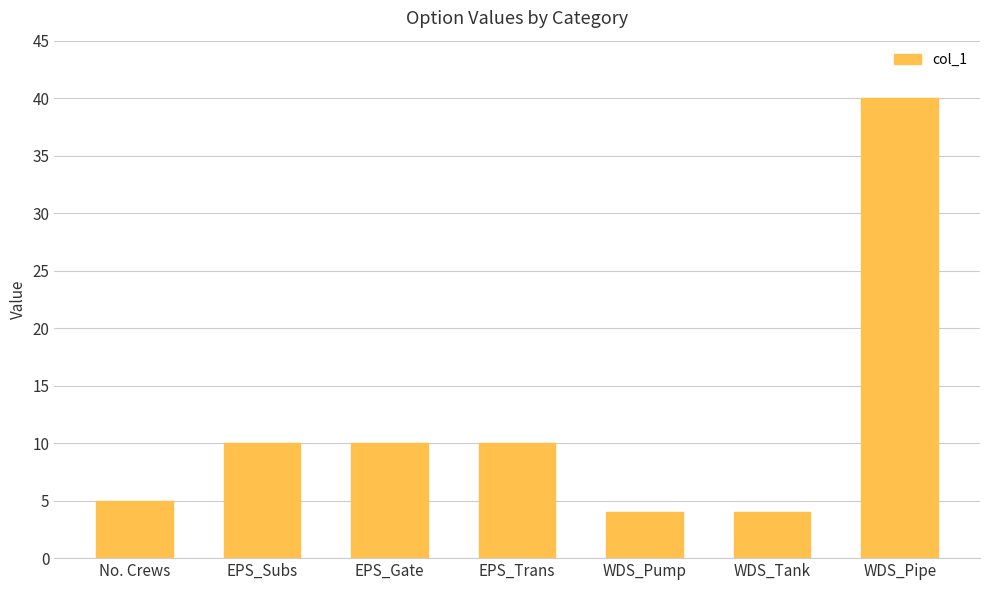

What is the ratio of the value at EPS_Subs to the value at EPS_Gate?

1.0